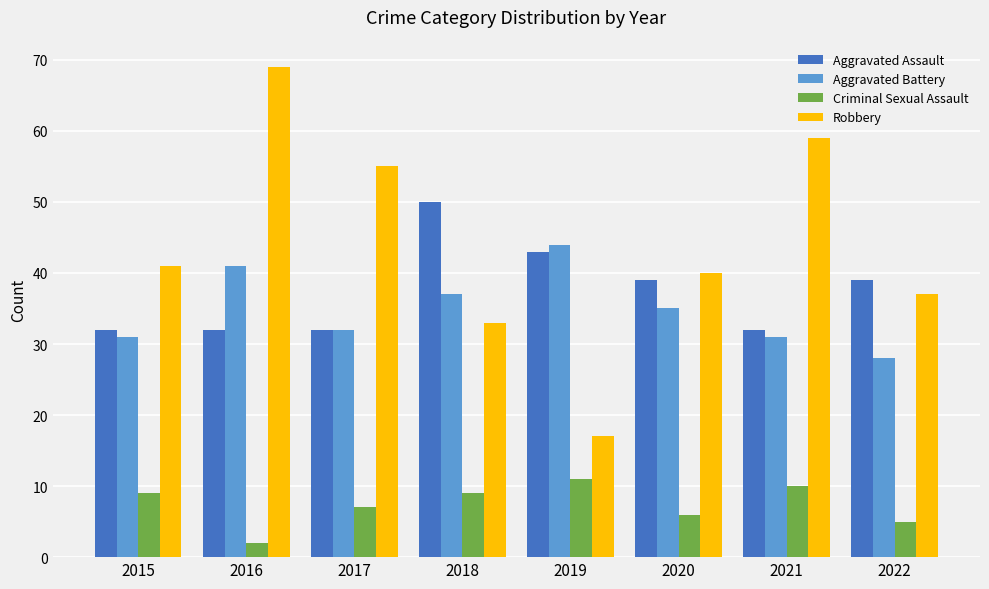

Which series has the largest range (max minus min)?

Robbery